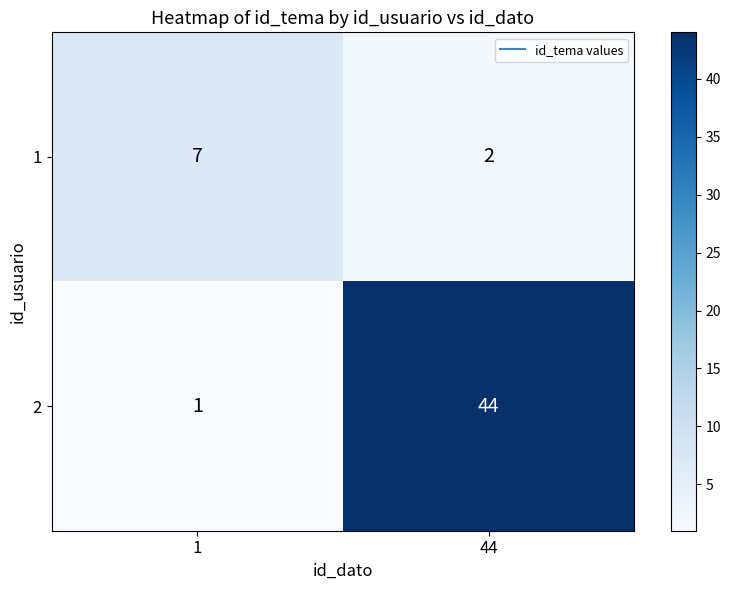

List the series in order of their overall mean, lowest first.

1, 2